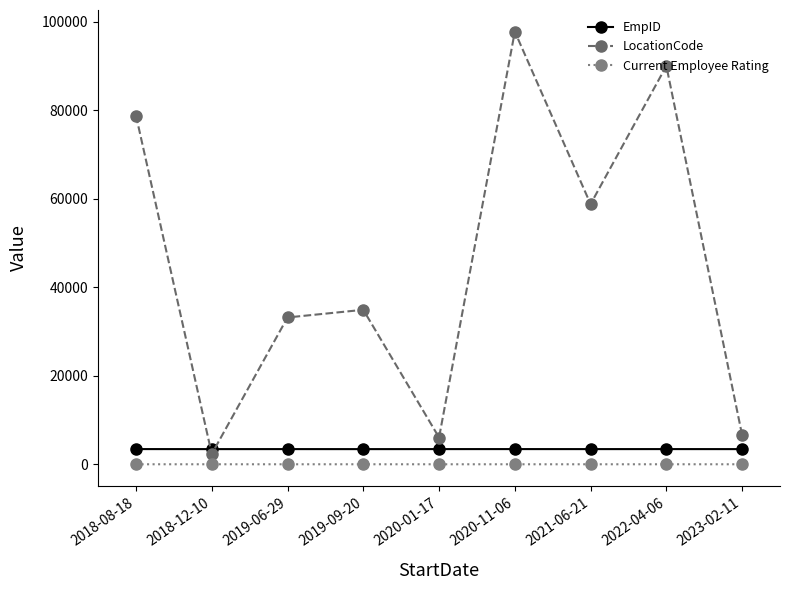

In LocationCode, how many points are lower than both neighbors (excluding endpoints)?

3